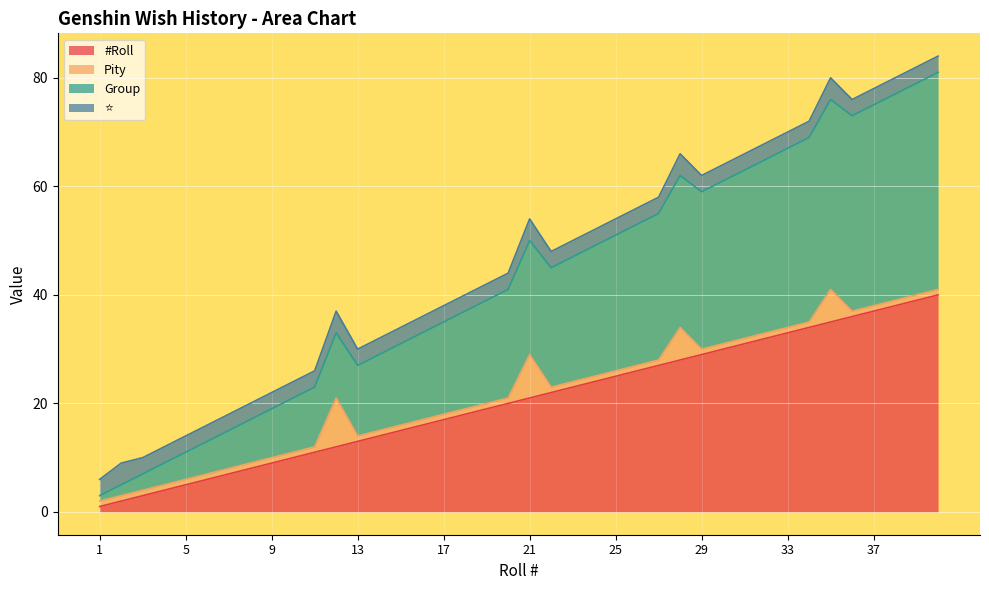

At which category does Group reach its first local peak?

12